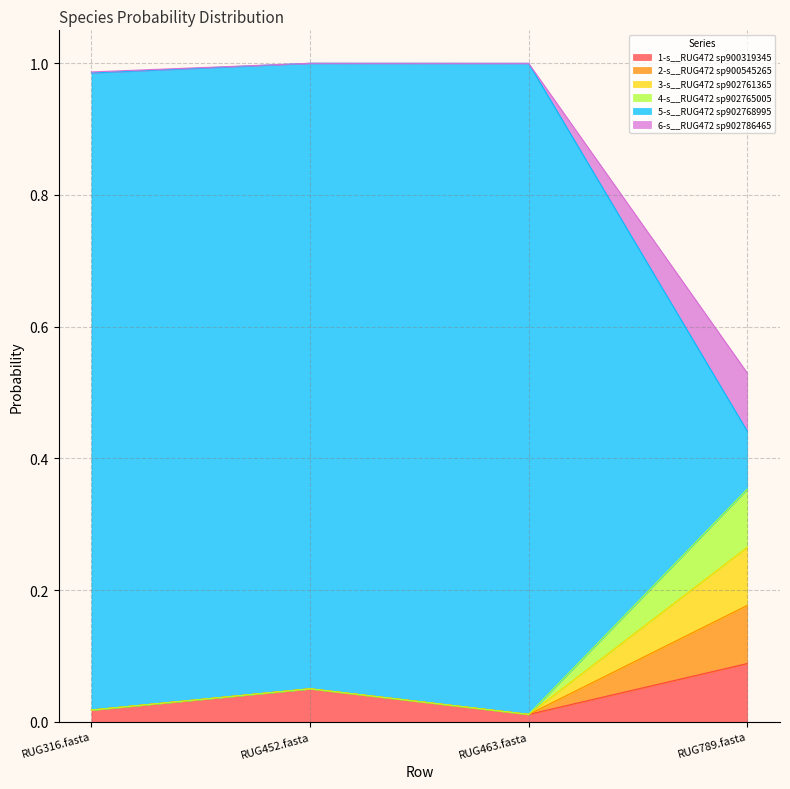

What is the spread (max minus min) of values at RUG316.fasta?

1.0